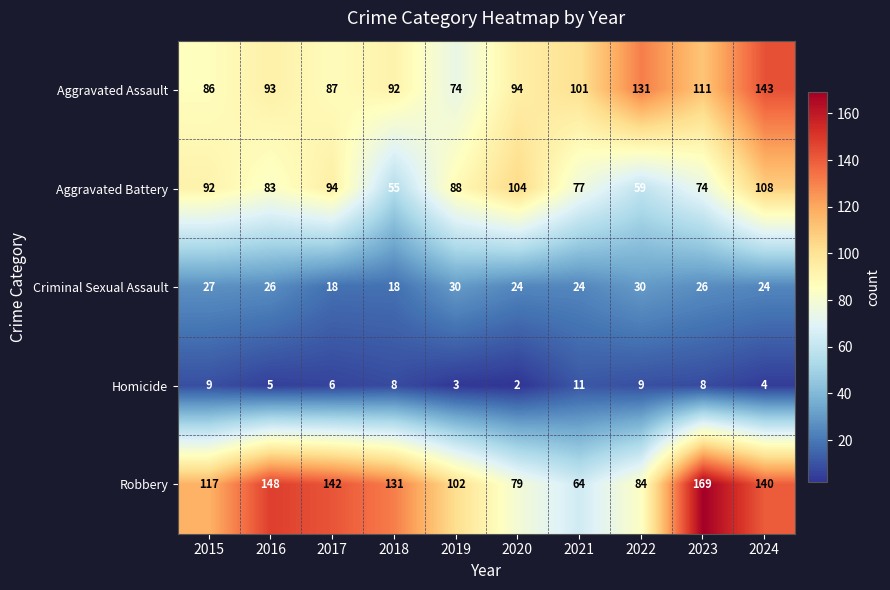

What is the sum of the Criminal Sexual Assault values at 2015 and 2019?

57